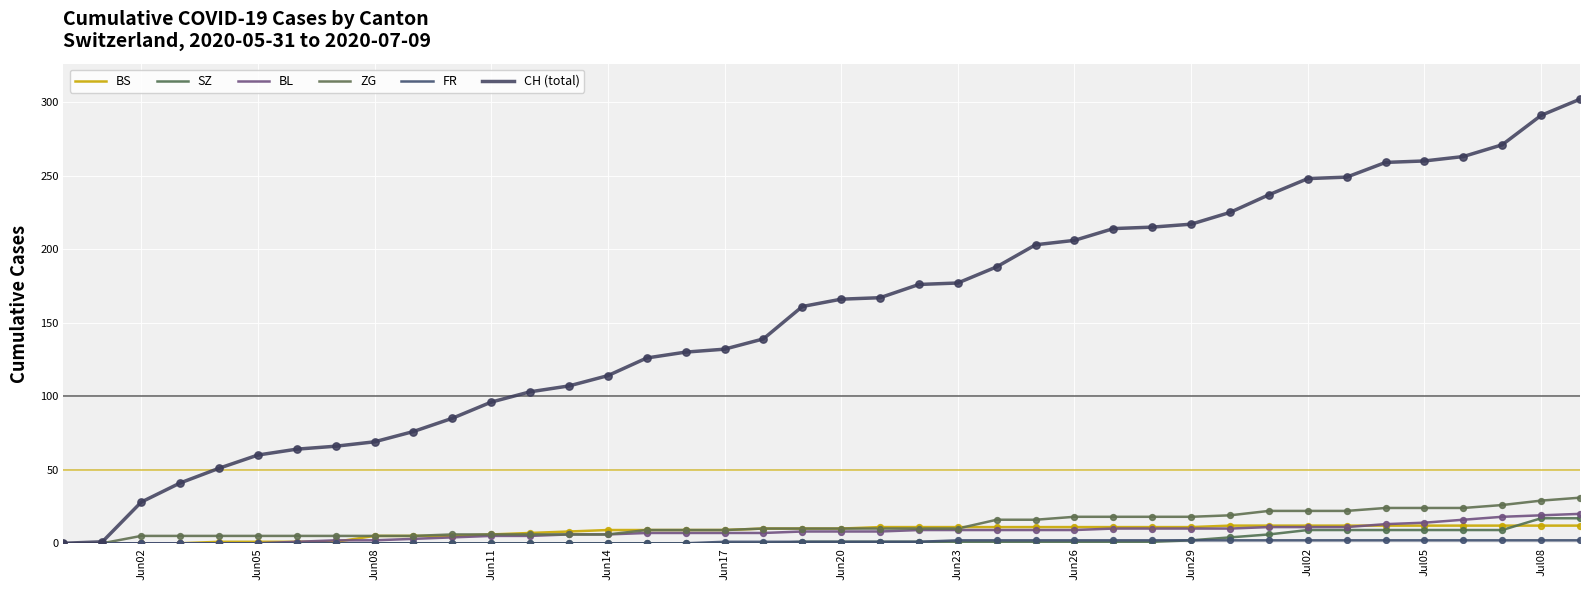

Which series has the largest total across all categories?

CH (total)